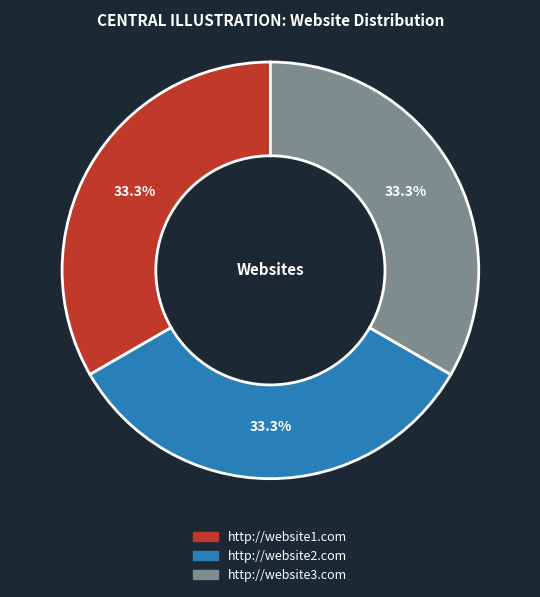

How many slices are in this pie chart?

3